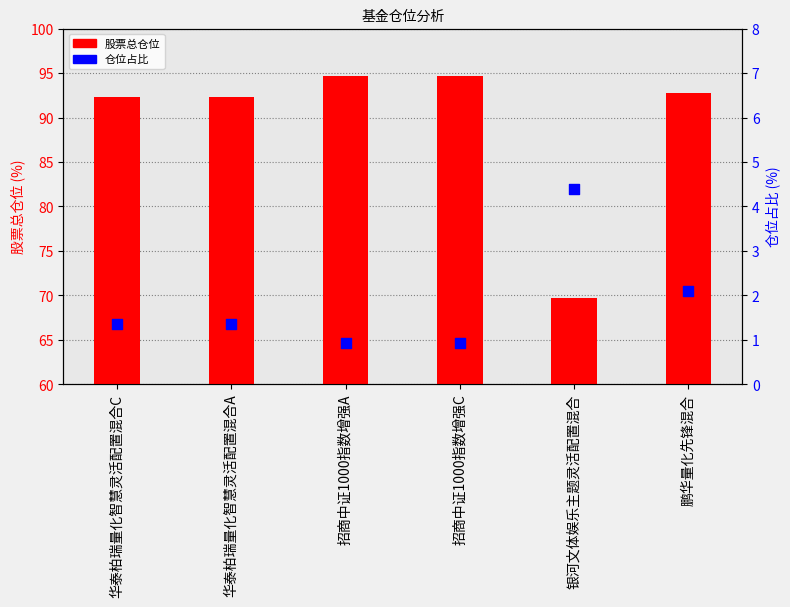

What are all the series names shown in the legend?

股票总仓位, 仓位占比